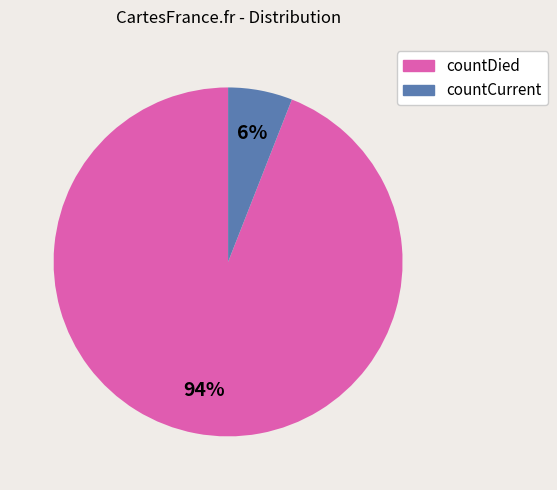

Between countCurrent and countDied, which is larger?

countDied